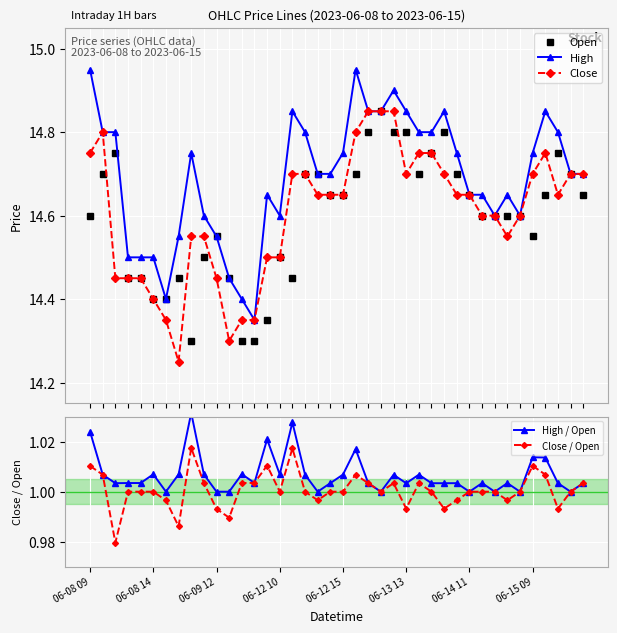

What are all the series names shown in the legend?

Open, High, Close, High / Open, Close / Open